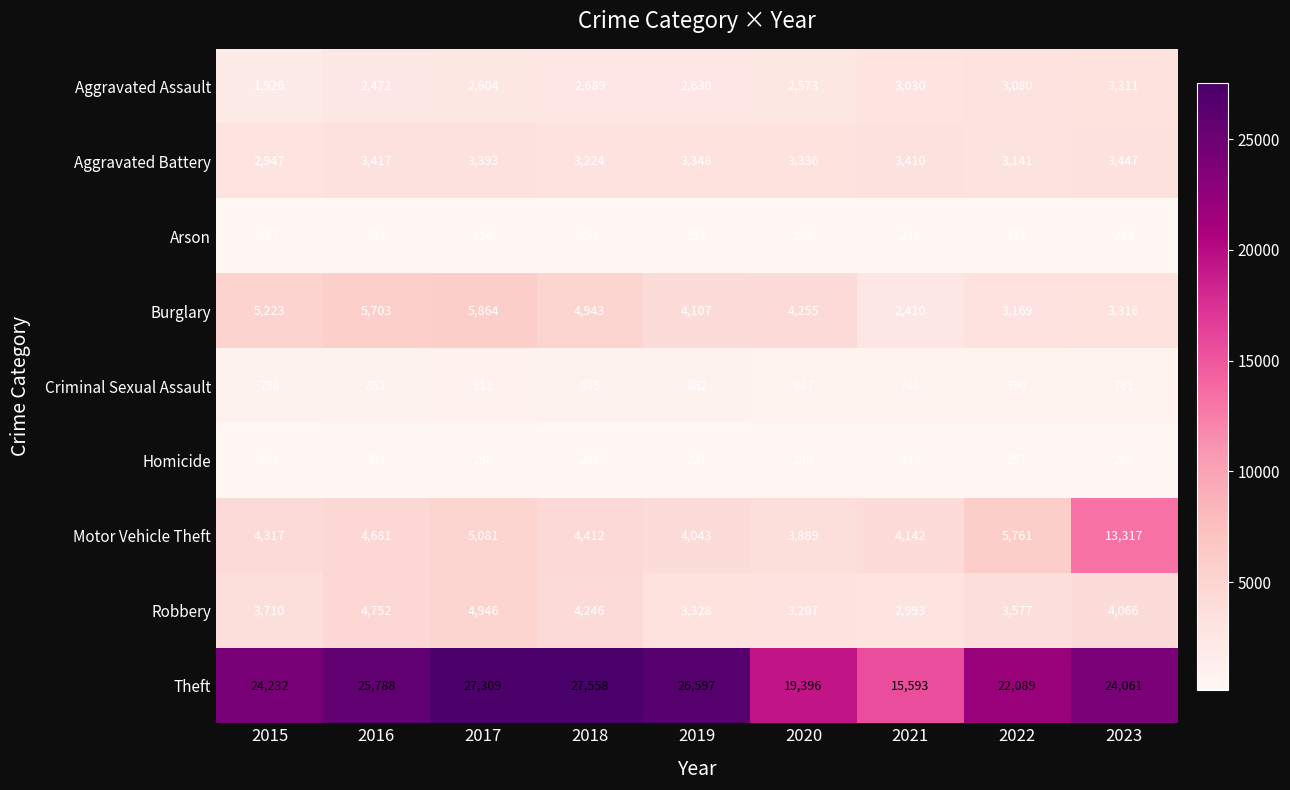

At which label does Criminal Sexual Assault reach its peak?

2017